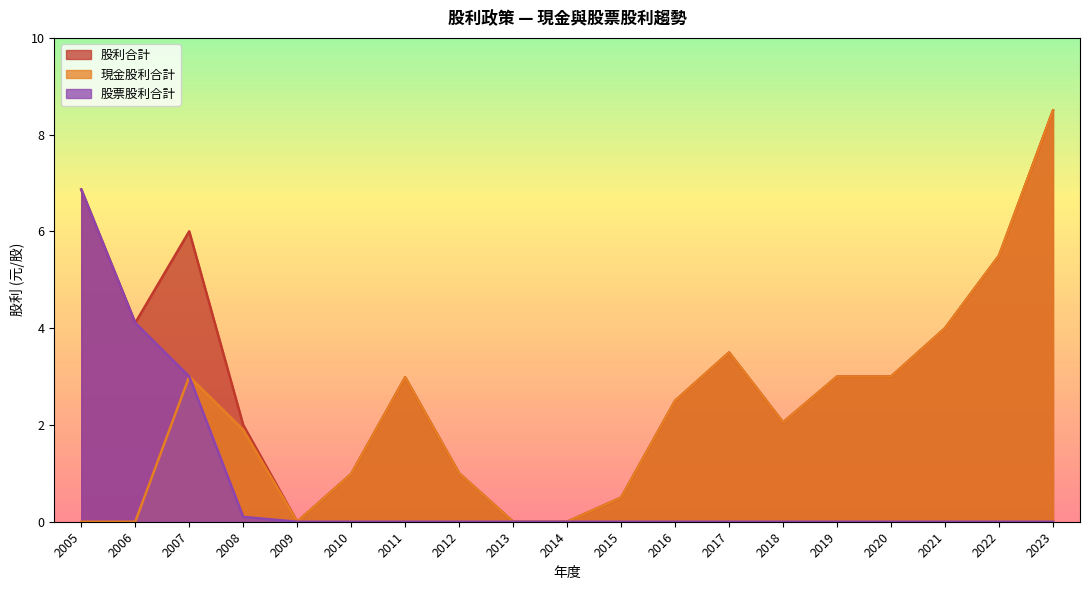

At which label does 股利合計 first exceed 2?

2005